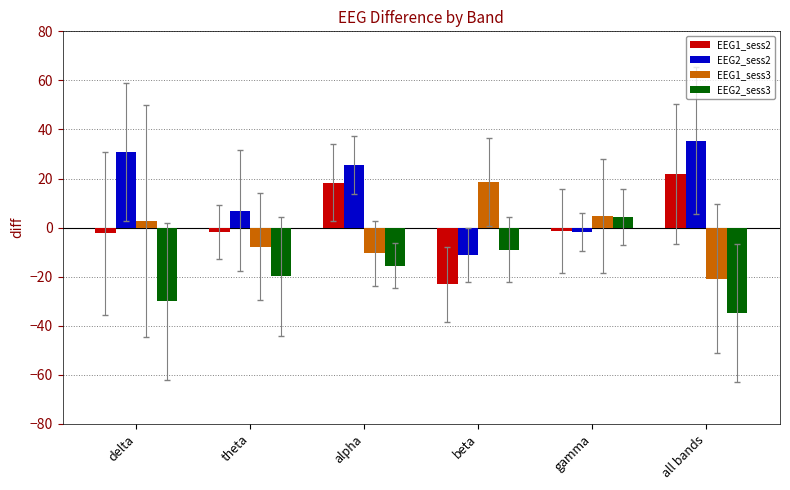

How many values in EEG1_sess2 are above zero?

2